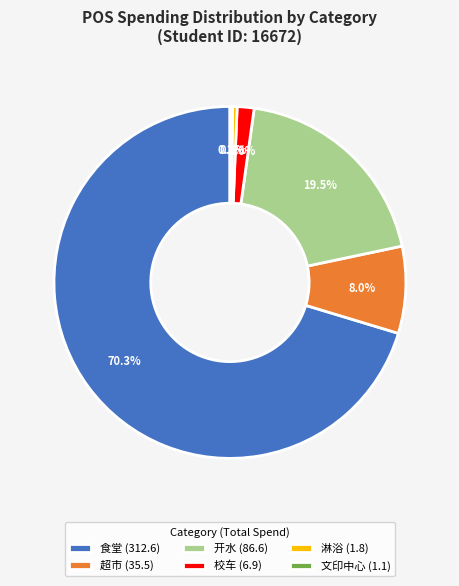

Does 校车 (6.9) account for over 50% of the chart?

No